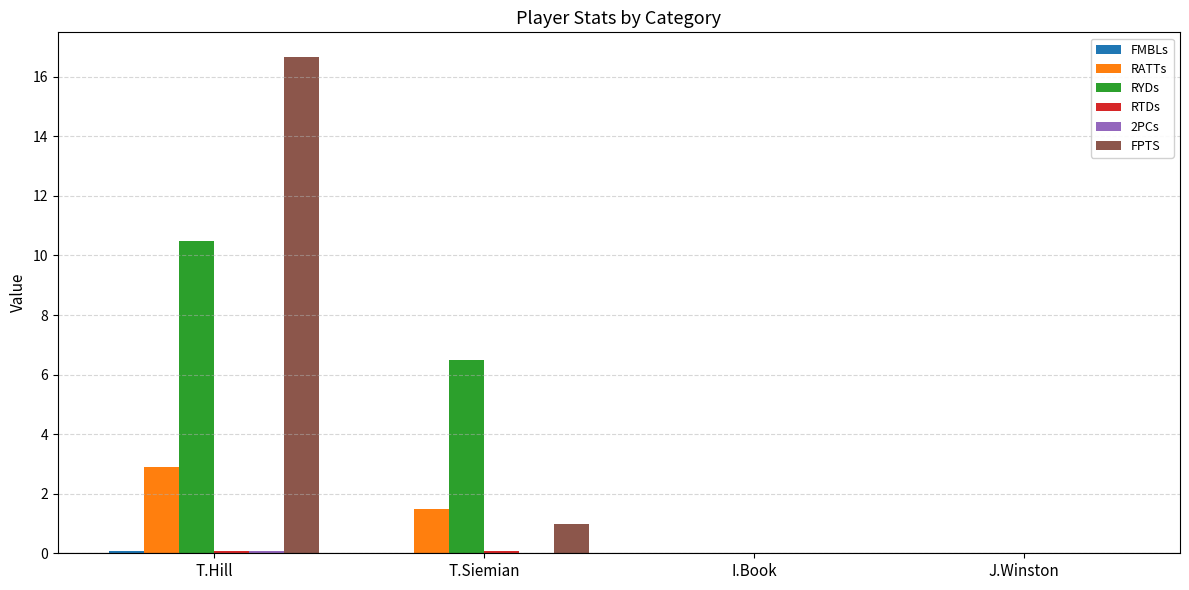

At which category is the sum across all series the highest?

T.Hill